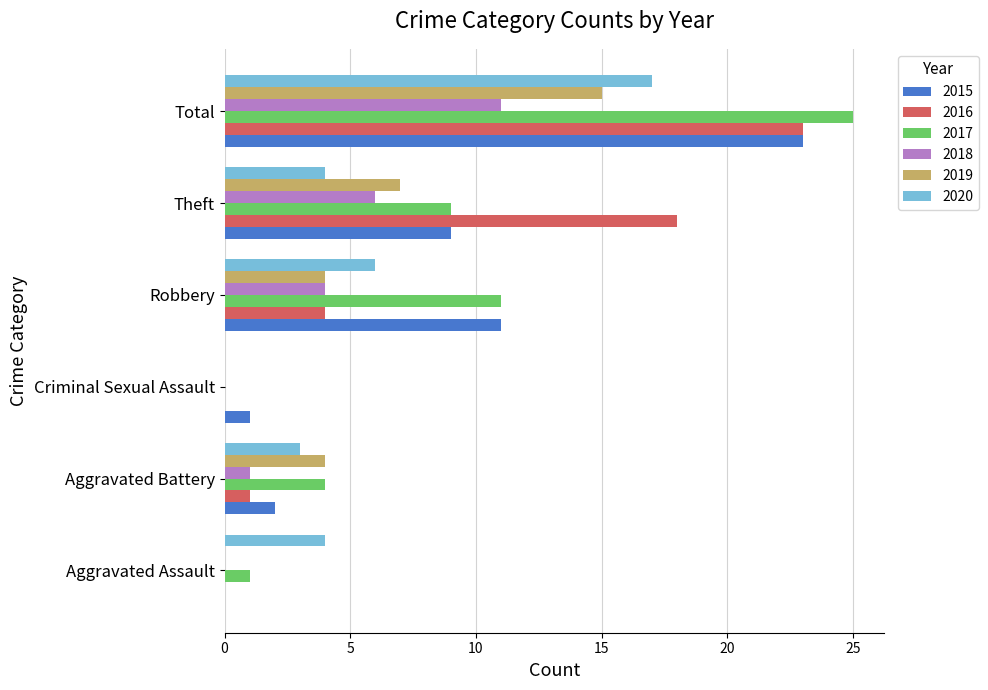

What is the maximum value for 2018?

11